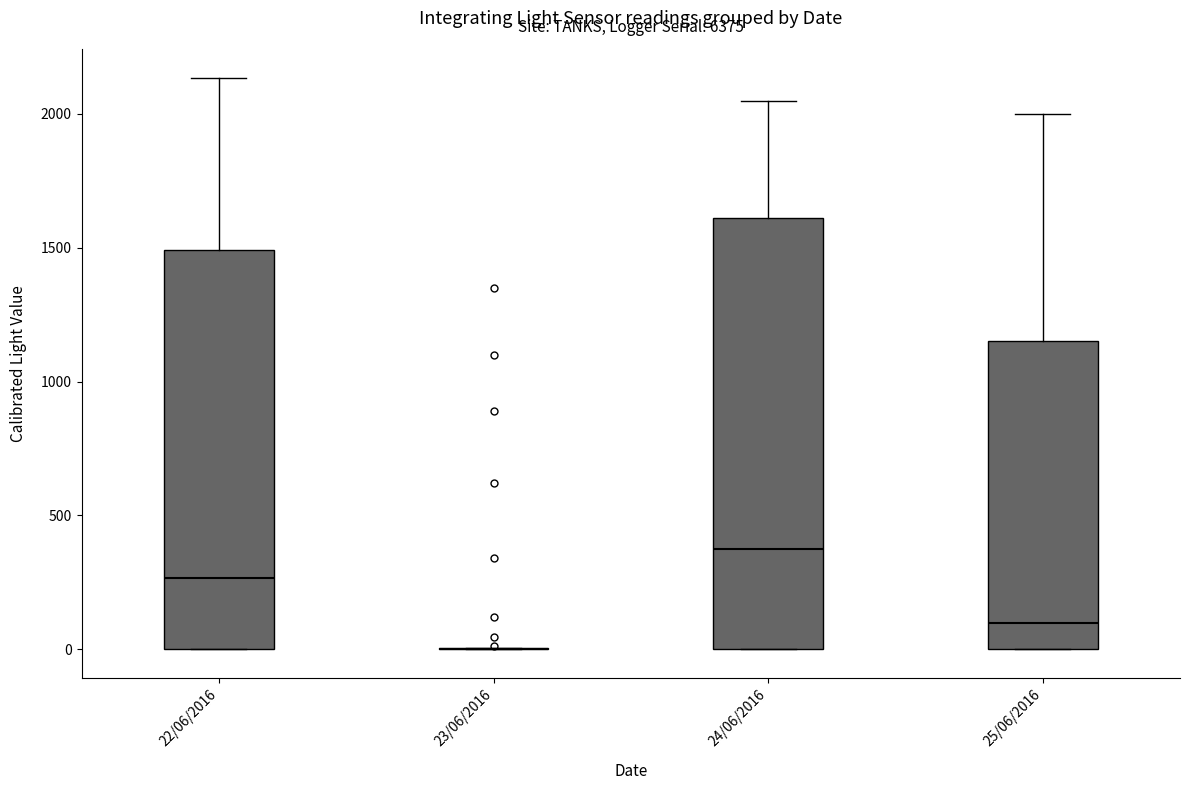

Which box is the tallest, from its lower edge to its upper edge?

24/06/2016